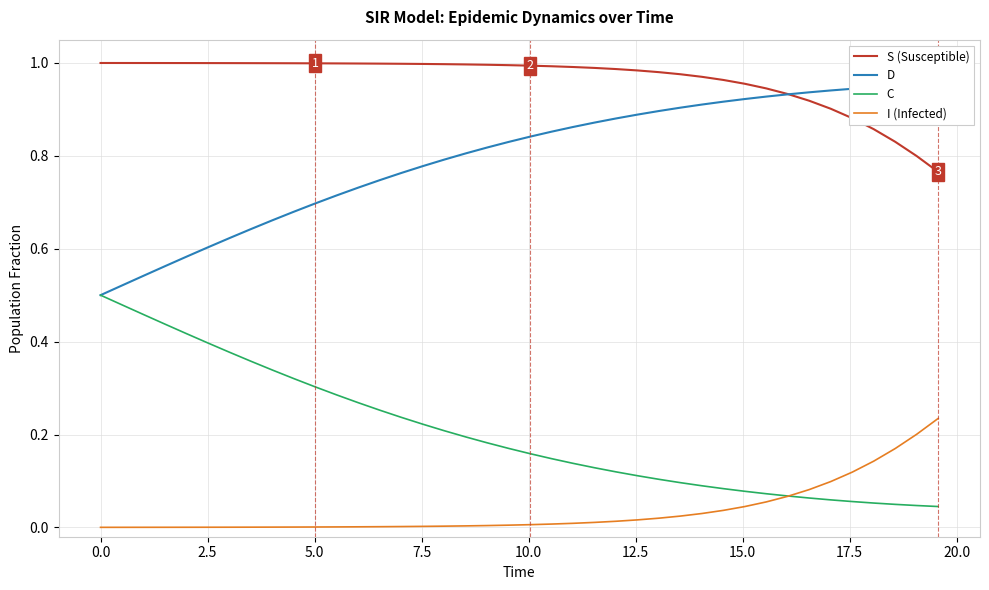

What is the difference between the maximum and minimum values in the I (Infected) series?

0.2